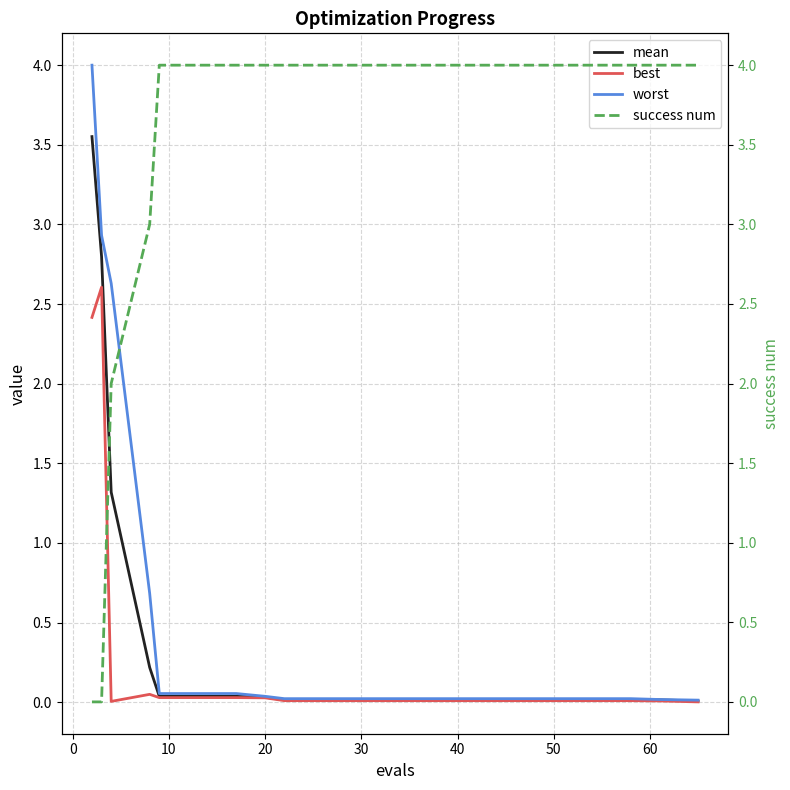

True or false: success num has more than 2 points higher than both neighbors.

False